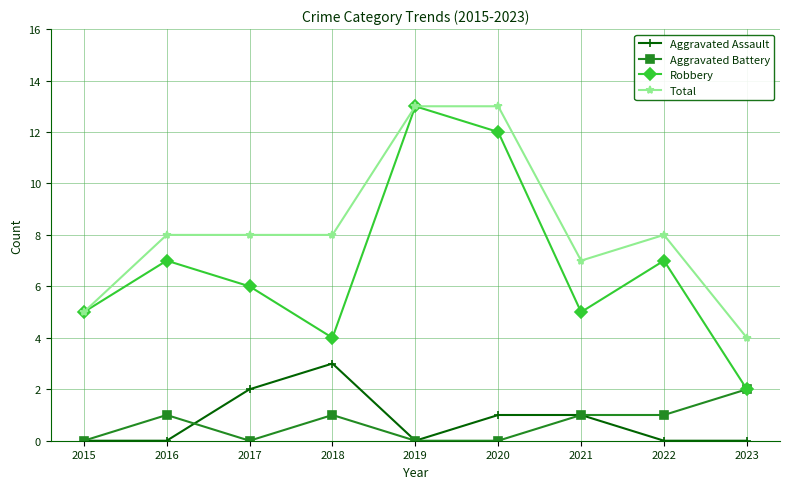

Which series has the largest total across all categories?

Total